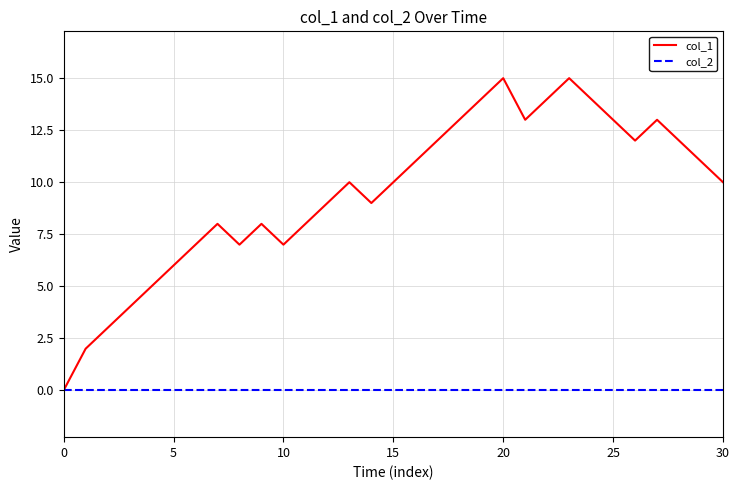

How many lines are shown in the chart?

2